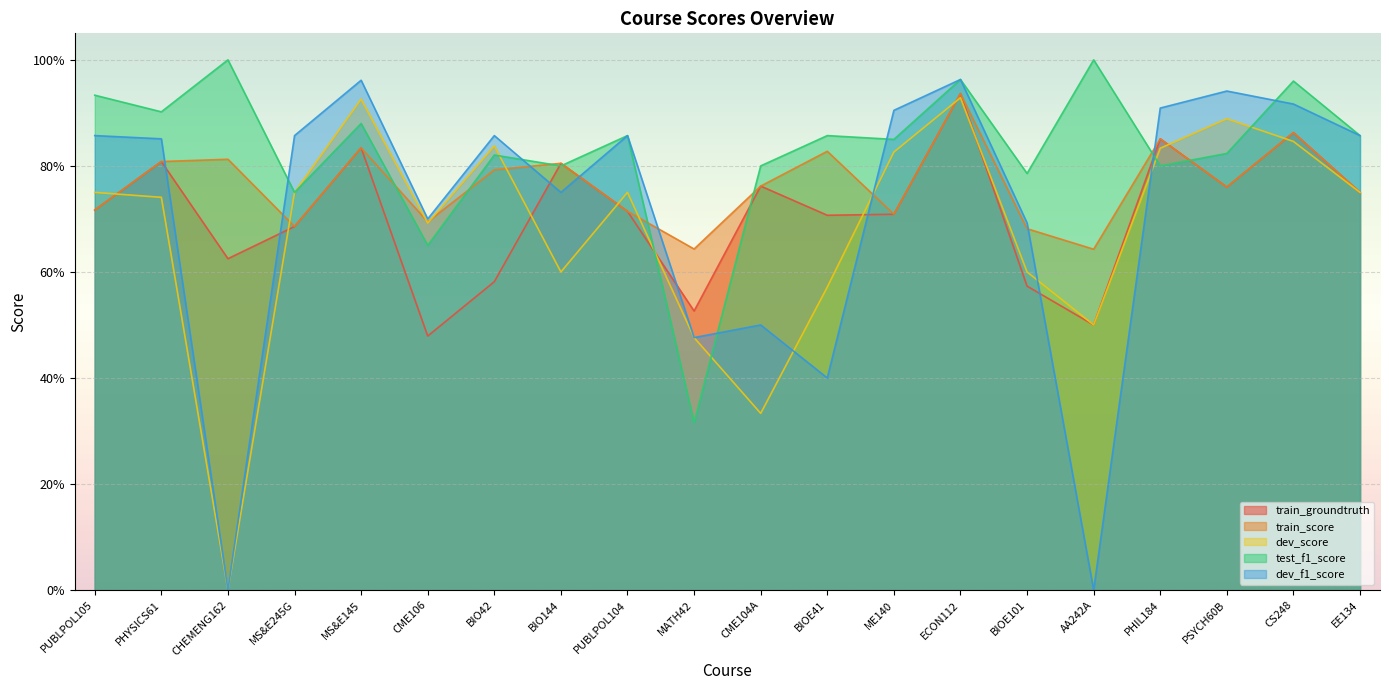

At which category does dev_score reach its first local valley?

CHEMENG162